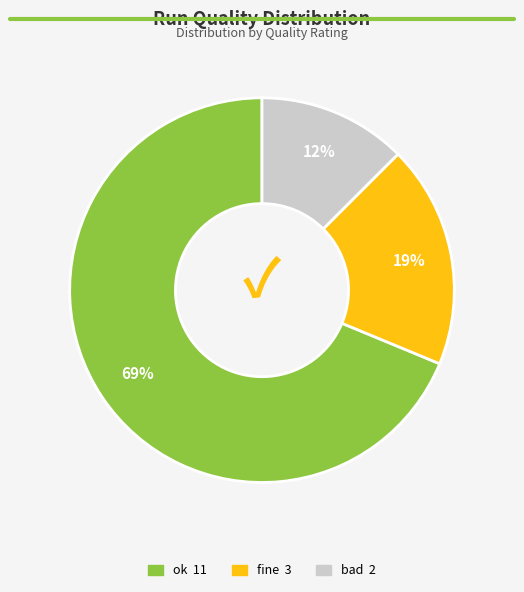

Which has a higher value, bad or fine?

fine